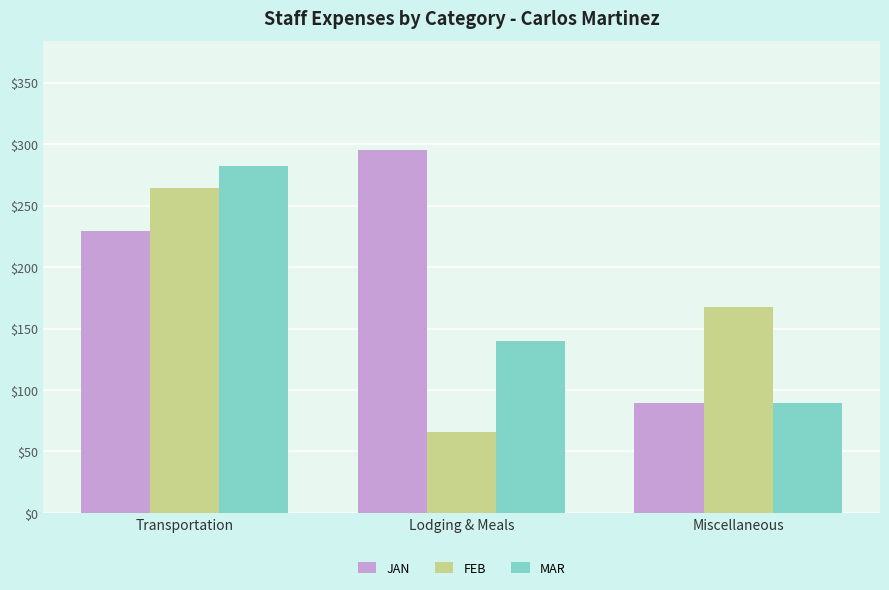

List the series in order of their peak value, lowest first.

FEB, MAR, JAN